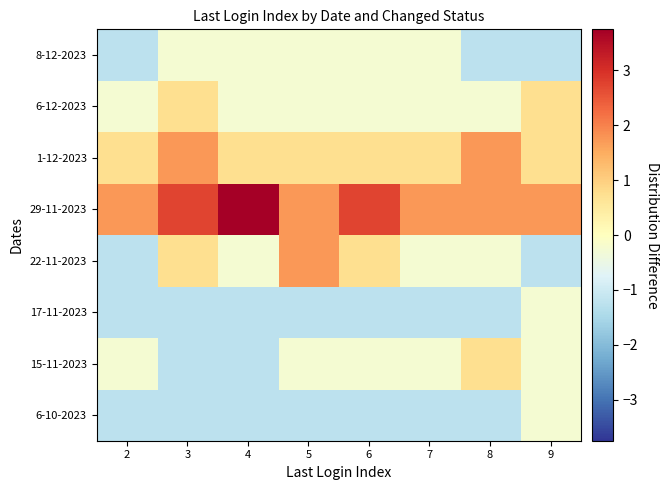

Reading left to right, what are all the values shown in this chart?

6-10-2023: 2=-1.2	3=-1.2	4=-1.2	5=-1.2	6=-1.2	7=-1.2	8=-1.2	9=-0.2
15-11-2023: 2=-0.2	3=-1.2	4=-1.2	5=-0.2	6=-0.2	7=-0.2	8=0.8	9=-0.2
17-11-2023: 2=-1.2	3=-1.2	4=-1.2	5=-1.2	6=-1.2	7=-1.2	8=-1.2	9=-0.2
22-11-2023: 2=-1.2	3=0.8	4=-0.2	5=1.8	6=0.8	7=-0.2	8=-0.2	9=-1.2
29-11-2023: 2=1.8	3=2.8	4=3.8	5=1.8	6=2.8	7=1.8	8=1.8	9=1.8
1-12-2023: 2=0.8	3=1.8	4=0.8	5=0.8	6=0.8	7=0.8	8=1.8	9=0.8
6-12-2023: 2=-0.2	3=0.8	4=-0.2	5=-0.2	6=-0.2	7=-0.2	8=-0.2	9=0.8
8-12-2023: 2=-1.2	3=-0.2	4=-0.2	5=-0.2	6=-0.2	7=-0.2	8=-1.2	9=-1.2